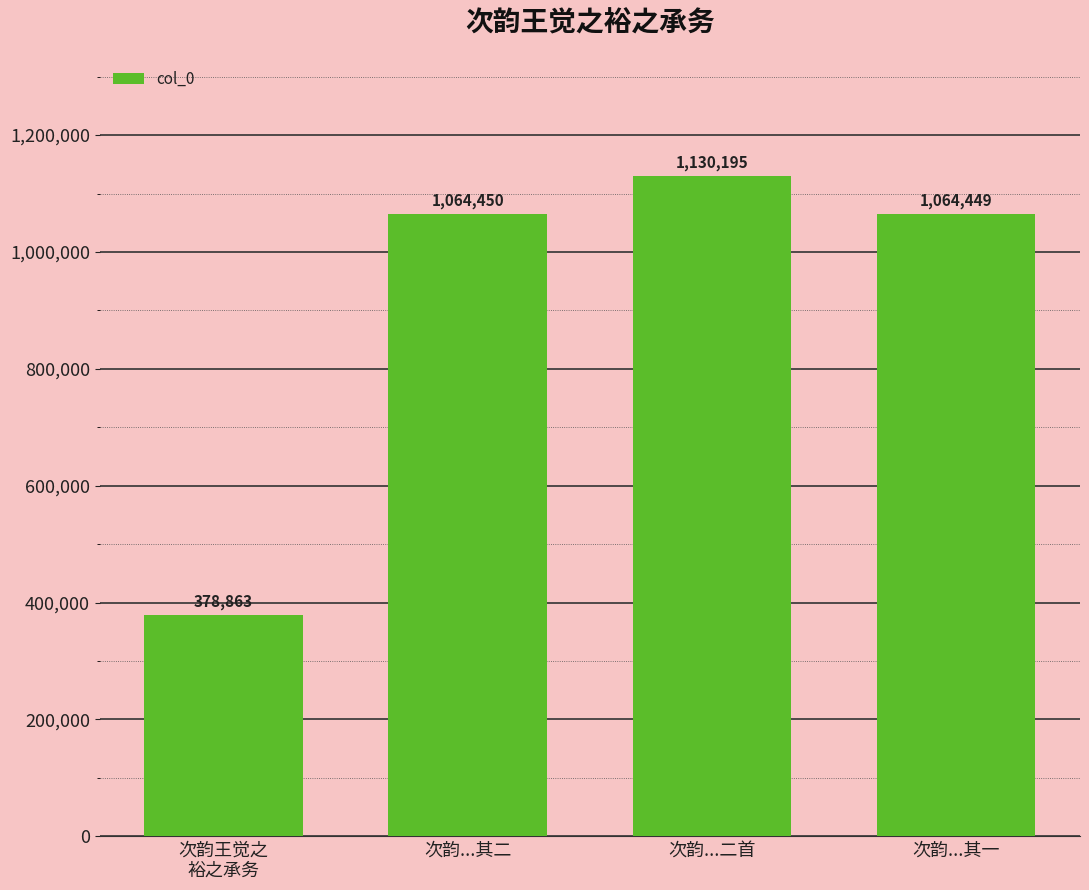

What is the change in value from 次韵...二首 to 次韵...其一?

-65746